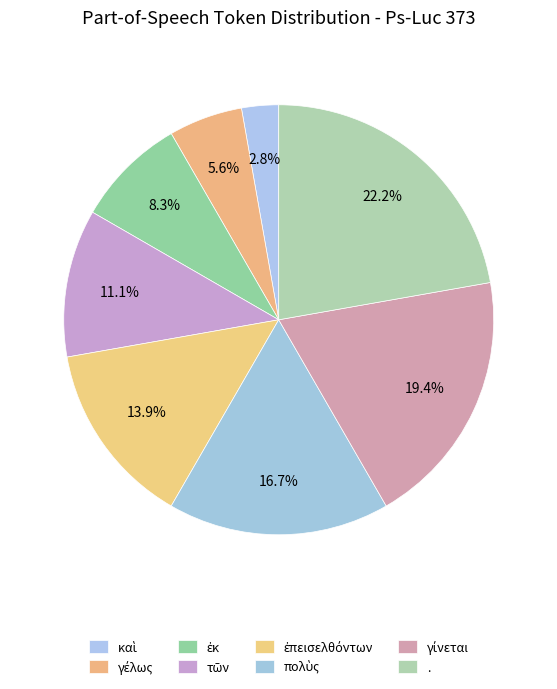

How many slices are in this pie chart?

8